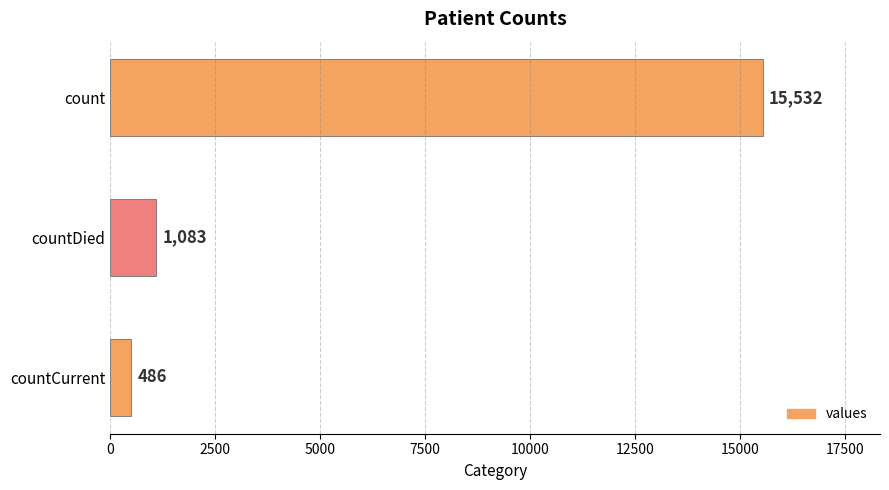

What is the greatest value displayed?

15532